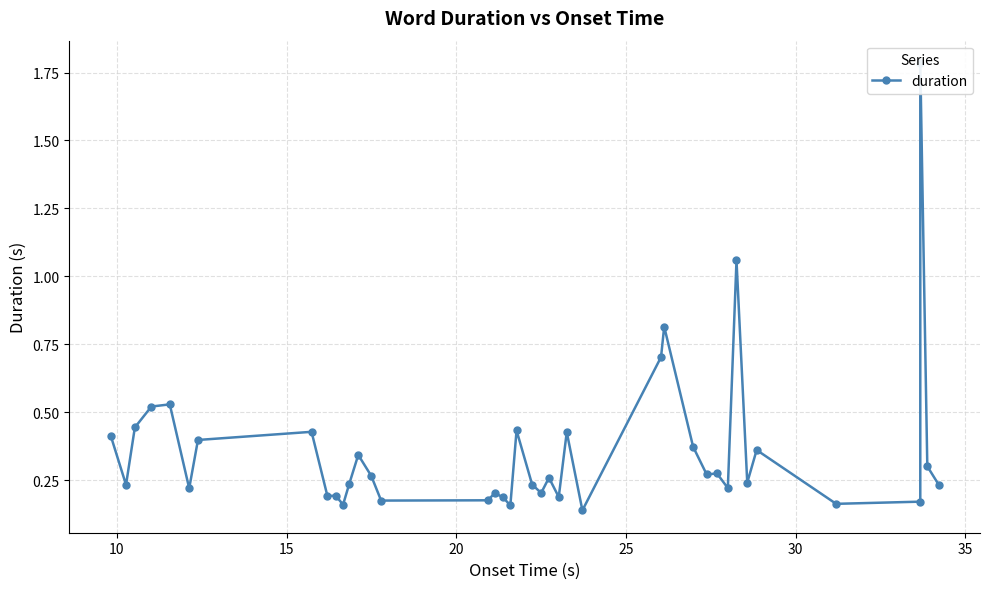

What is the smallest value displayed?

0.1